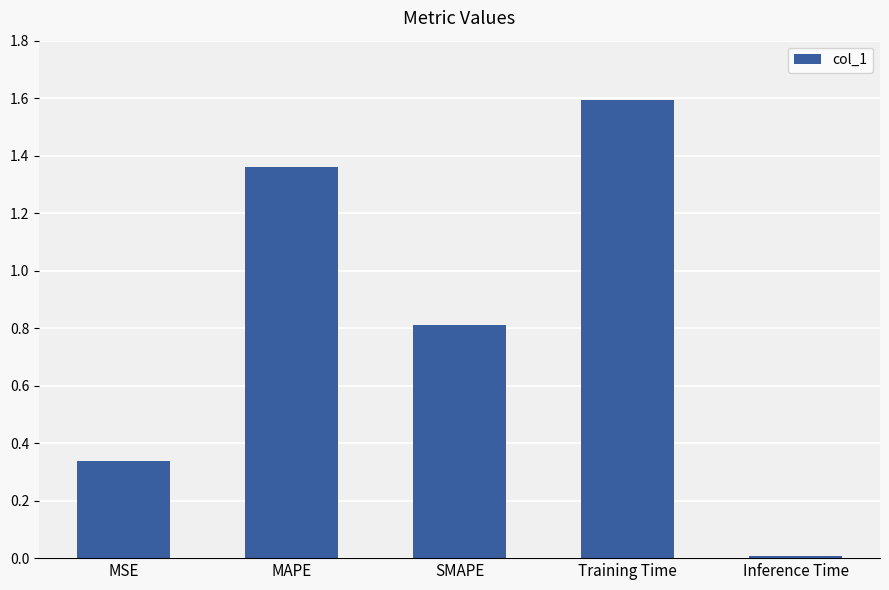

What is the ratio of the value at Training Time to the value at MAPE?

1.2